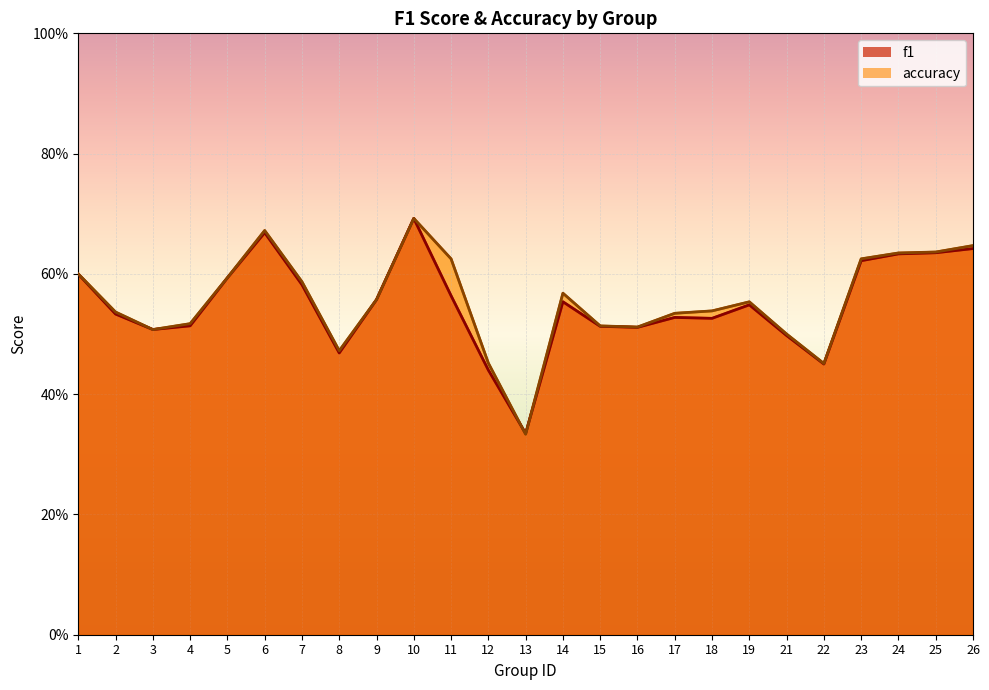

How many f1 values are between 0 and 1?

25